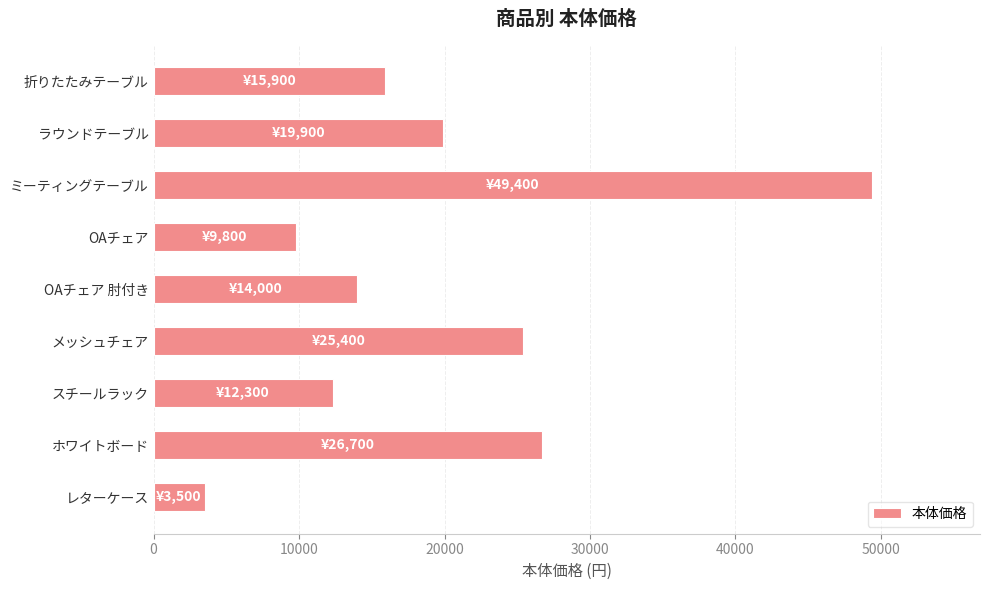

What is the difference between the maximum and minimum values?

45900